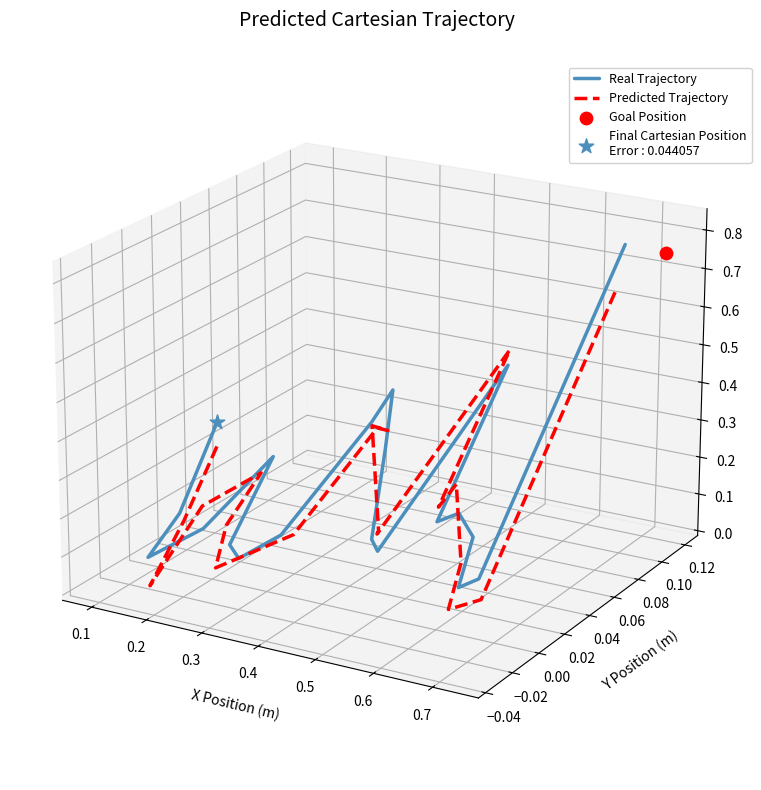

Which series has the largest Y range (max minus min)?

Real Trajectory